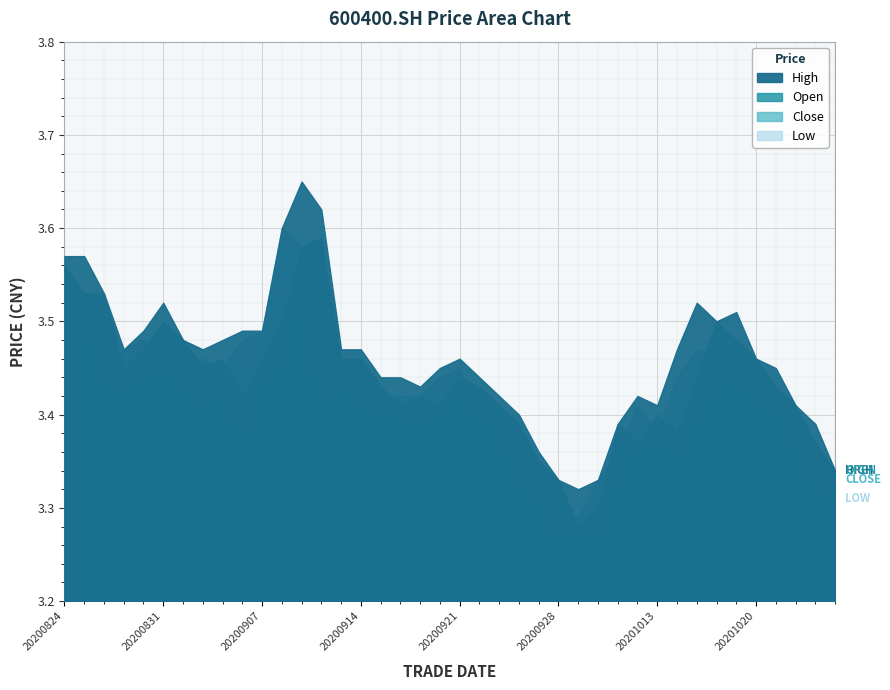

What is the value of the high point at the 14th from the left?

3.6